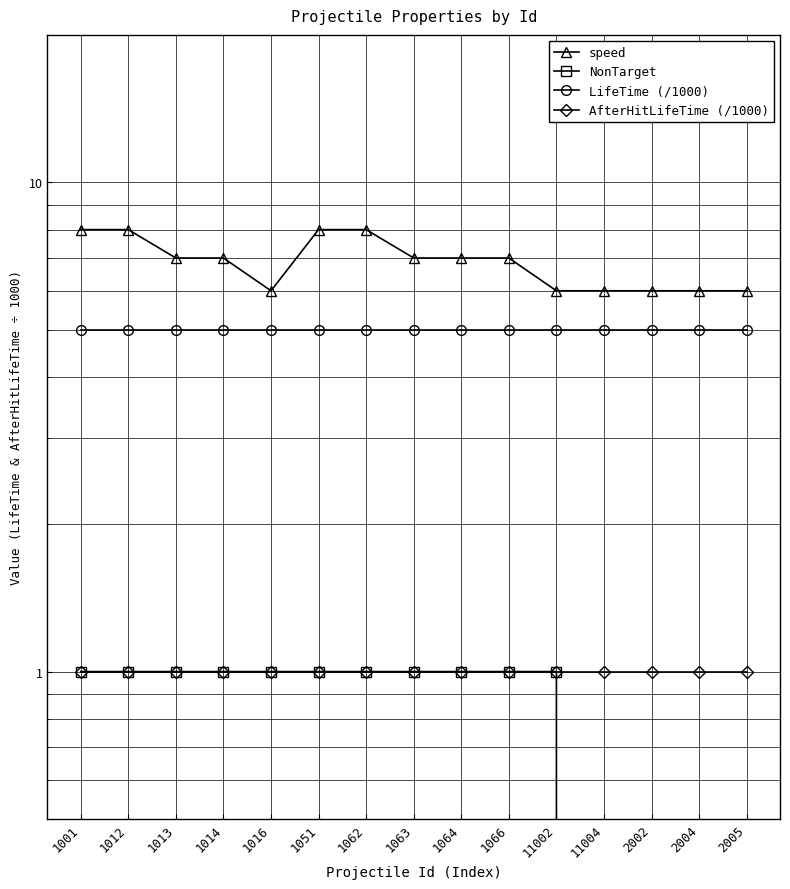

Count the number of categories in the chart.

15